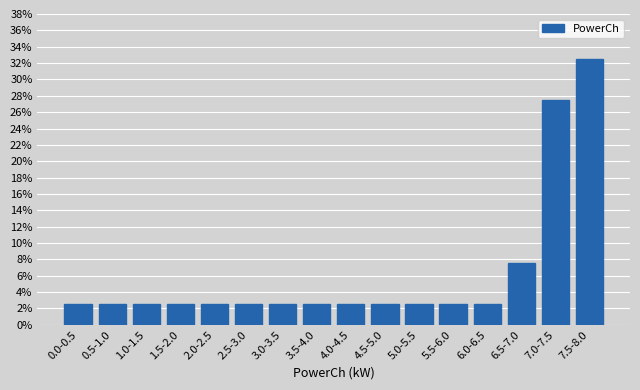

Reading left to right, what are all the values shown in this chart?

0.0-0.5=2.5	0.5-1.0=2.5	1.0-1.5=2.5	1.5-2.0=2.5	2.0-2.5=2.5	2.5-3.0=2.5	3.0-3.5=2.5	3.5-4.0=2.5	4.0-4.5=2.5	4.5-5.0=2.5	5.0-5.5=2.5	5.5-6.0=2.5	6.0-6.5=2.5	6.5-7.0=7.5	7.0-7.5=27.5	7.5-8.0=32.5